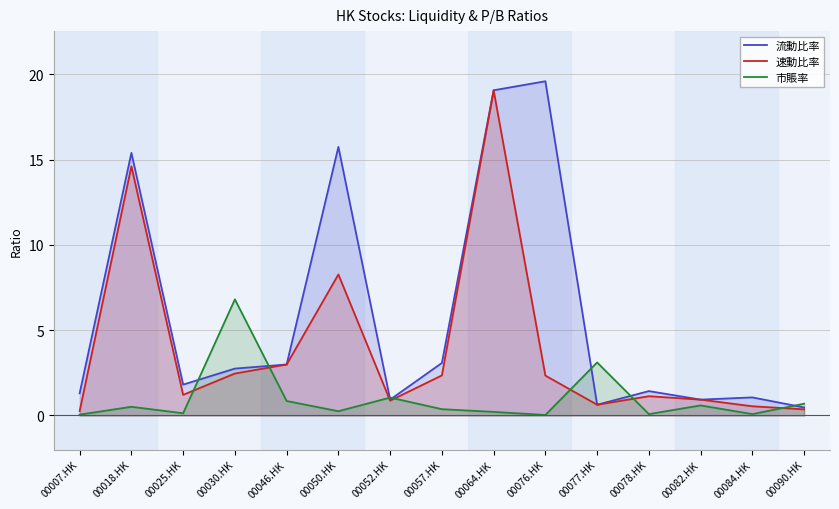

How many values in the 速動比率 series exceed 1?

9